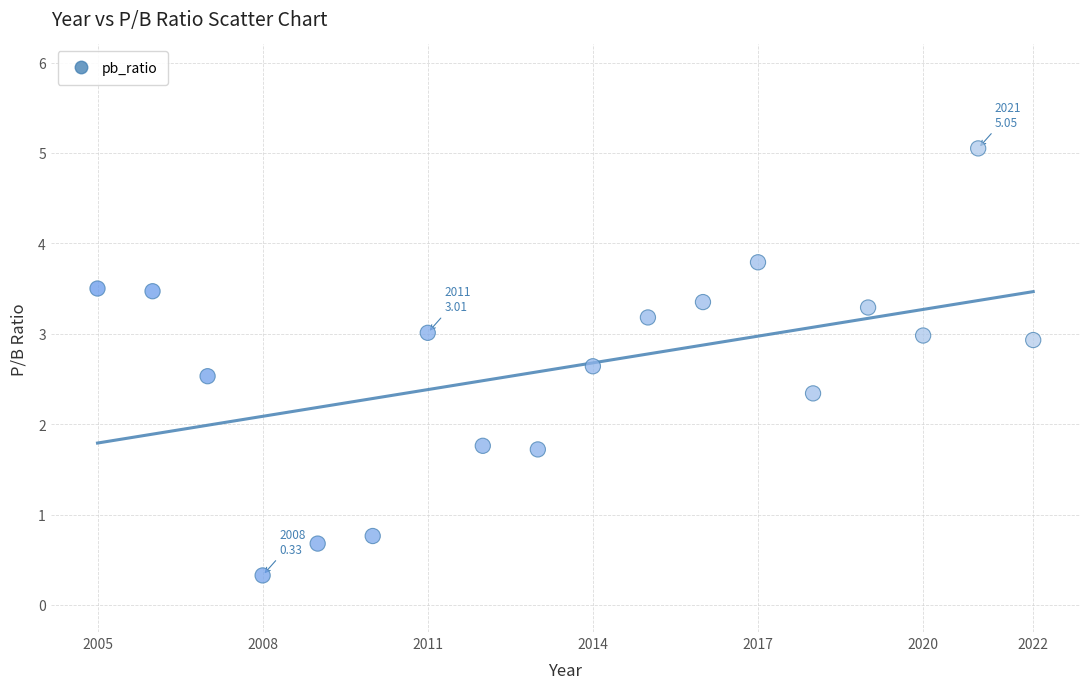

What is the range of Y values (max minus min)?

4.7